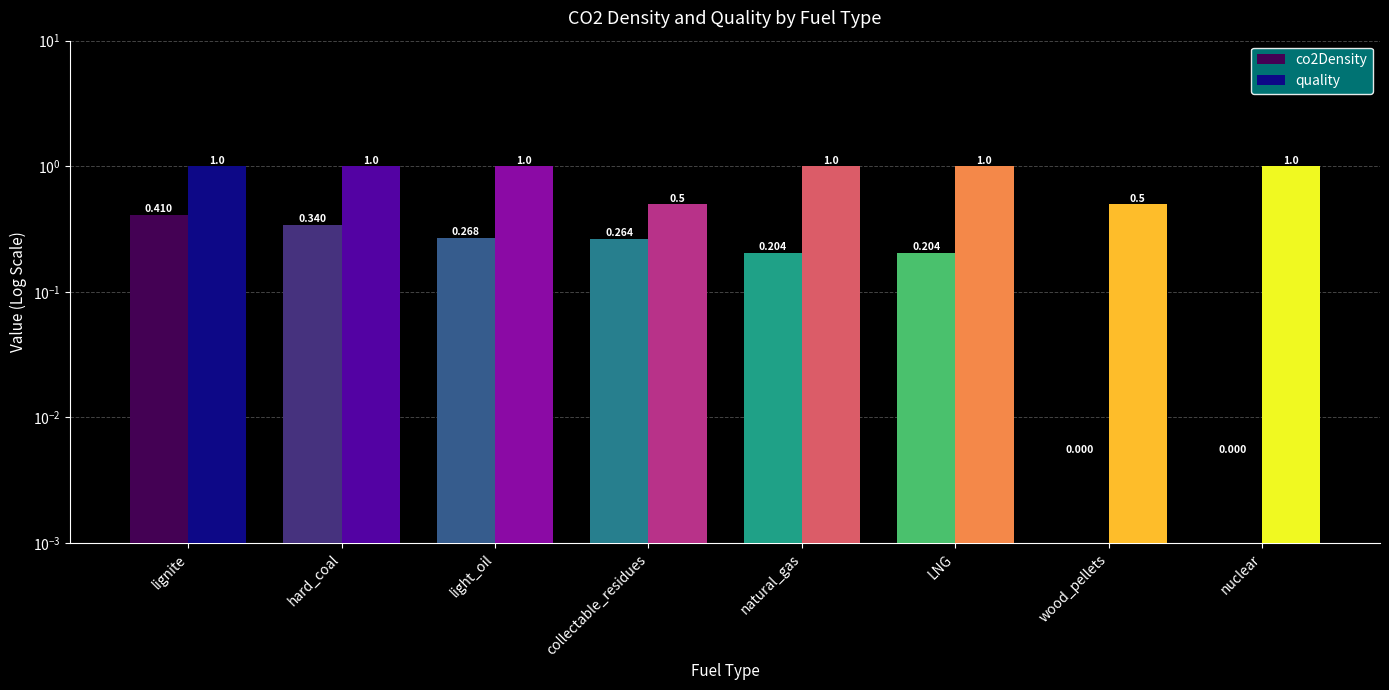

What value does the co2Density series have at collectable_residues?

0.3